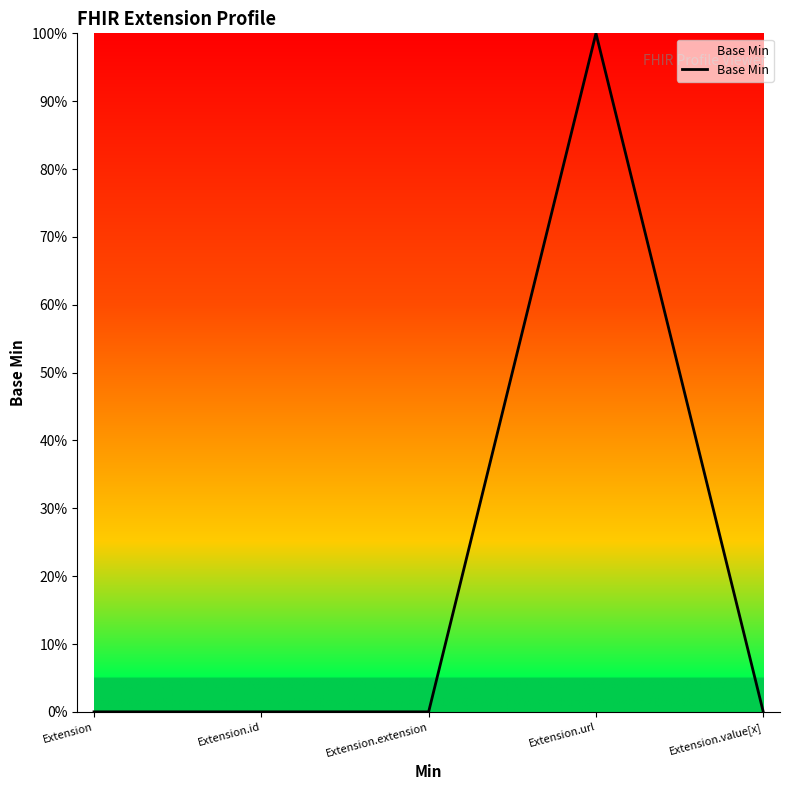

How many values are between 0 and 1?

5